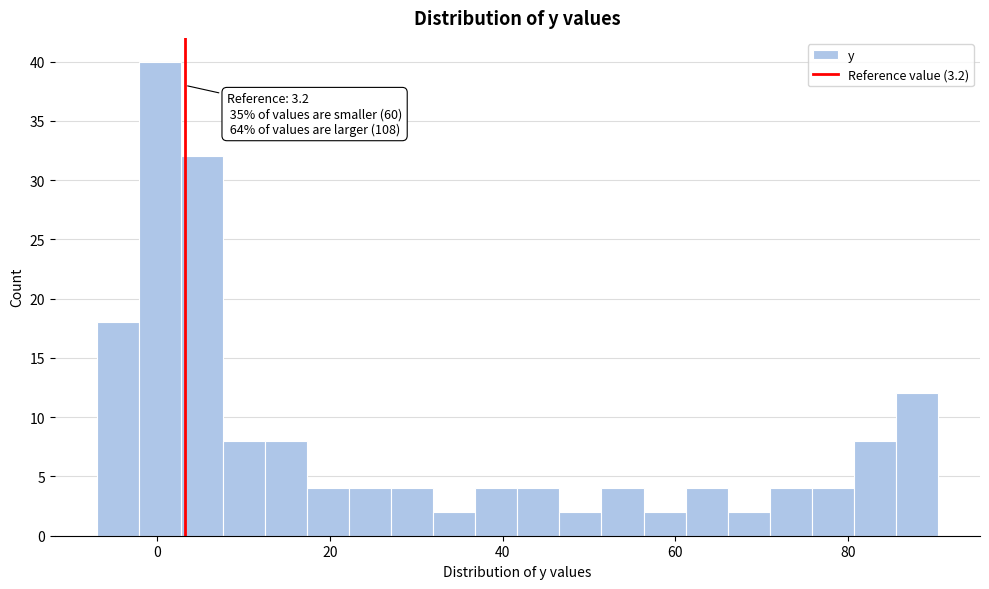

Read against the x-axis, roughly where is the centre of the tallest bar?

0